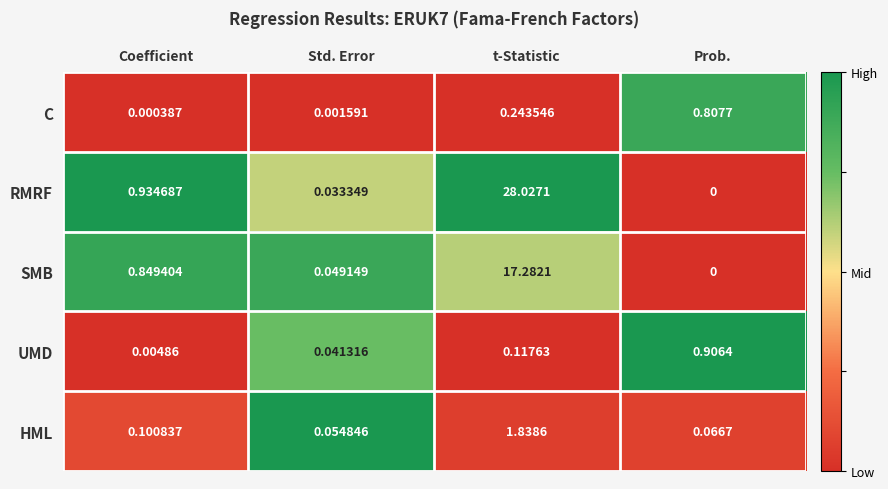

Is the value of HML at Coefficient greater than the value of UMD at Prob.?

No